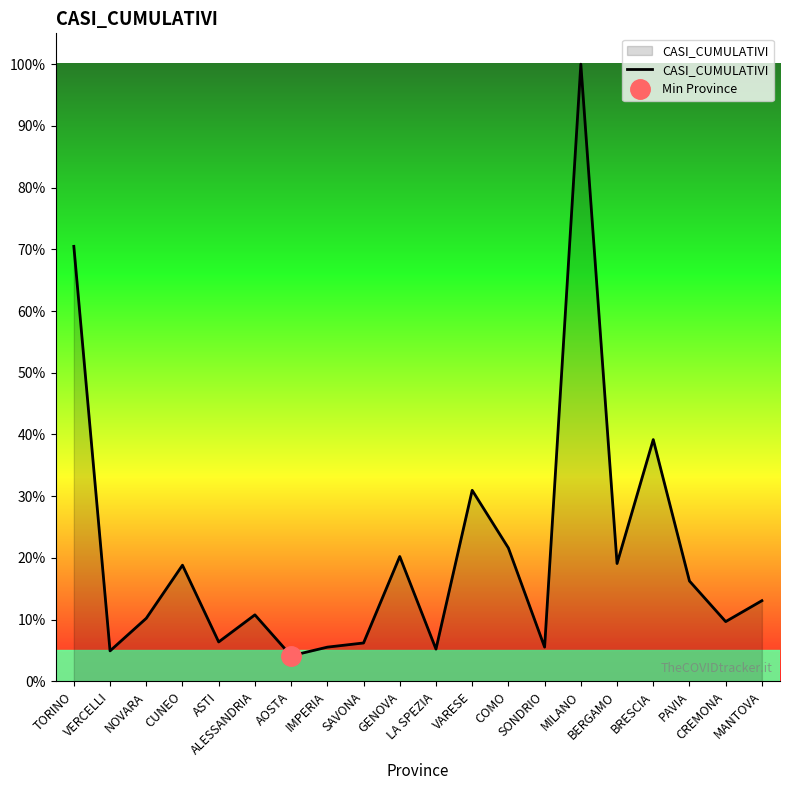

True or false: the data has more than 1 interior local peaks.

True